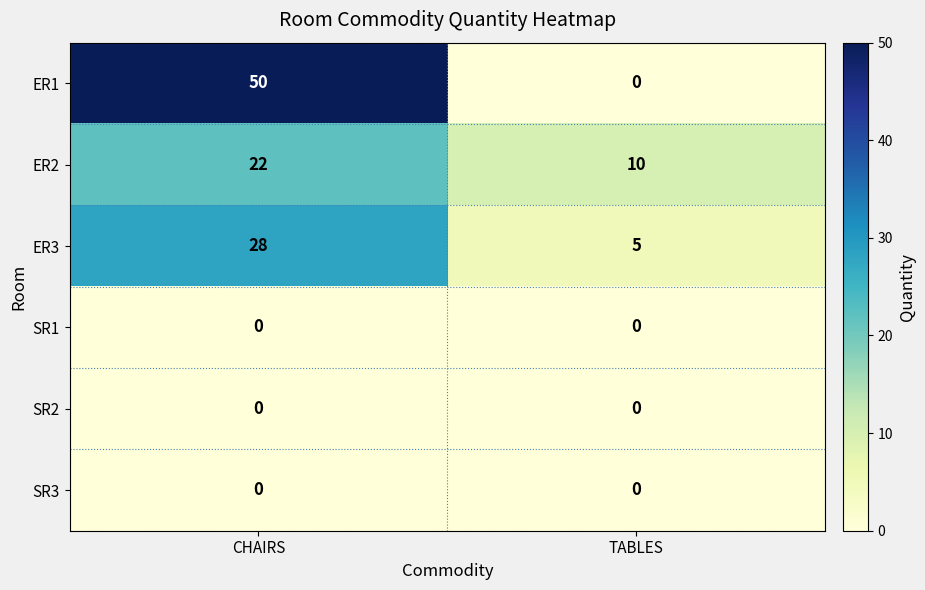

Which category has the highest value across all series?

CHAIRS